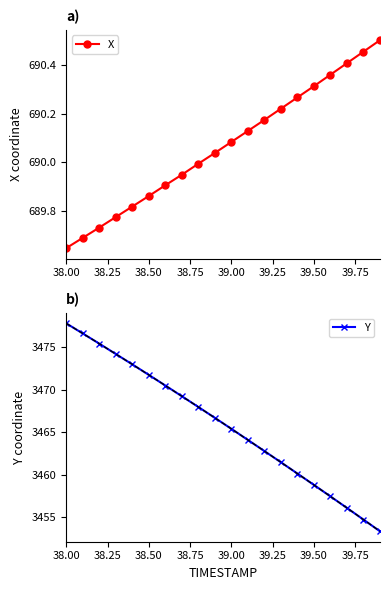

Is it true that Y equals 3465.4 at 39.00?

True